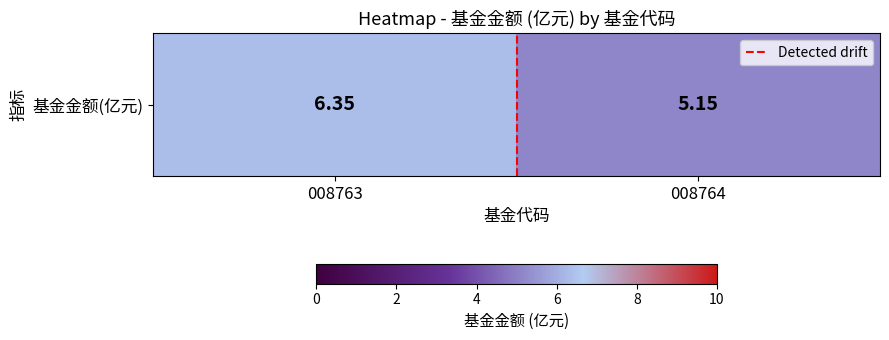

What is the minimum value for 基金金额(亿元)?

5.2